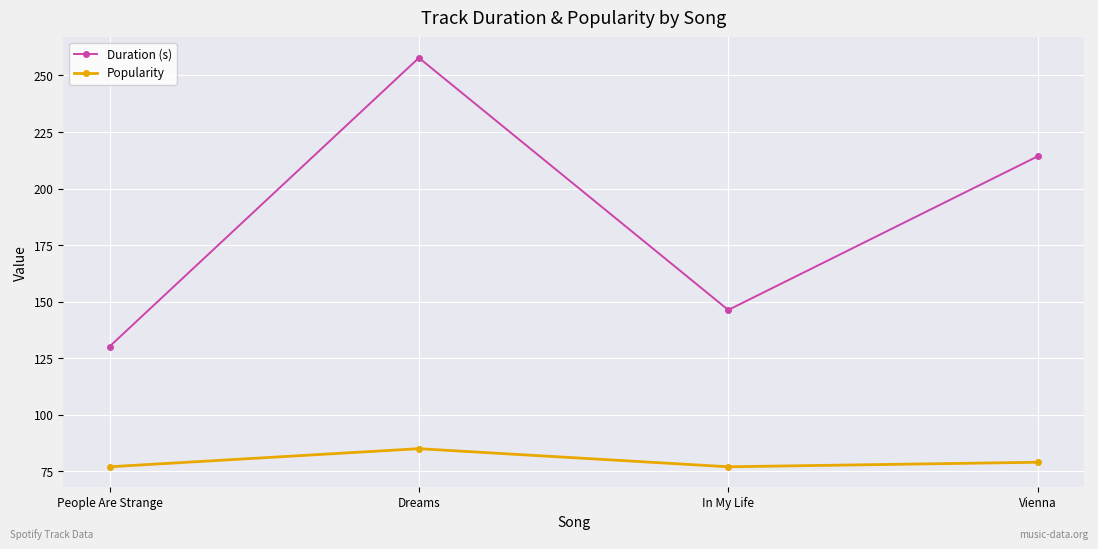

True or false: Popularity has a value of 104.2 at People Are Strange.

False